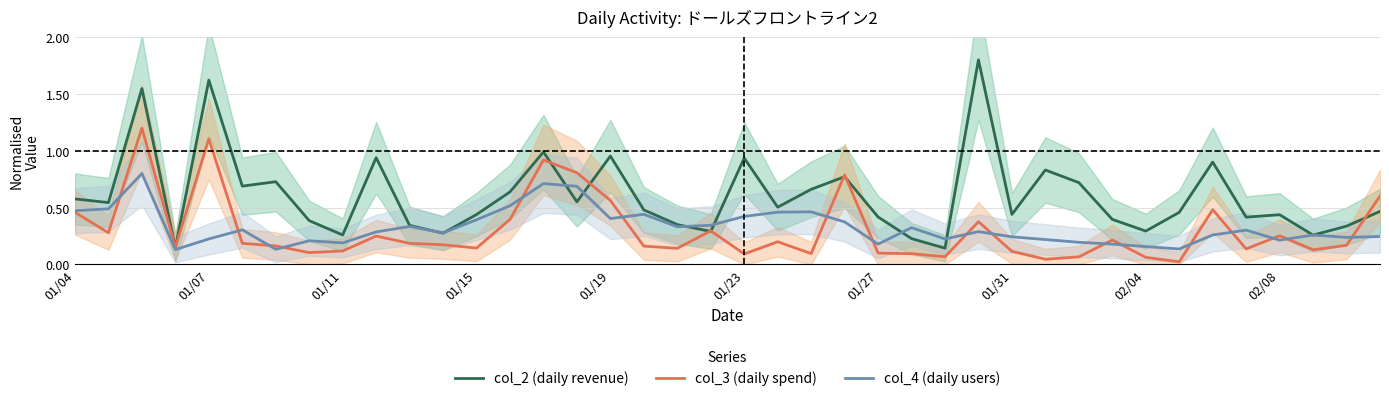

Which series has the largest range (max minus min)?

col_2 (daily revenue)